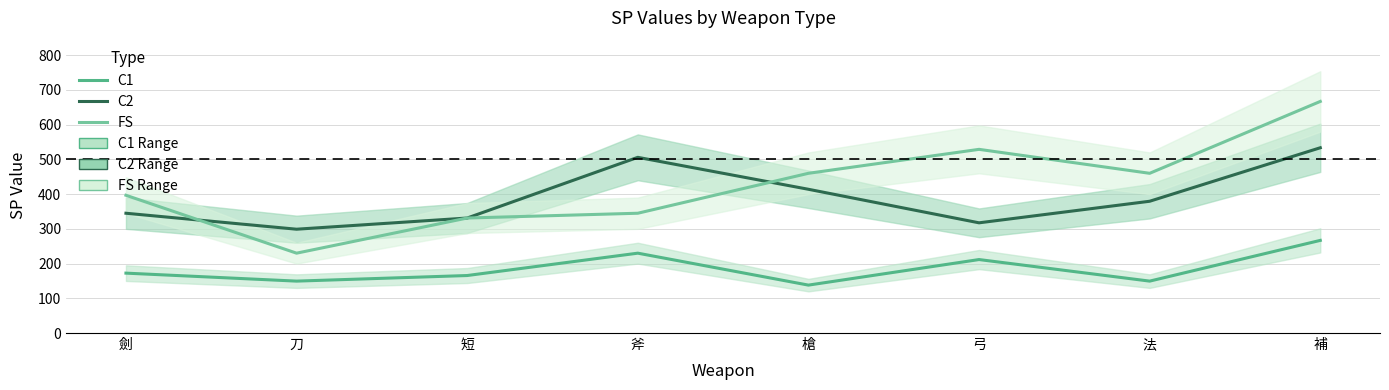

What is the label of the 1st point from the right?

補